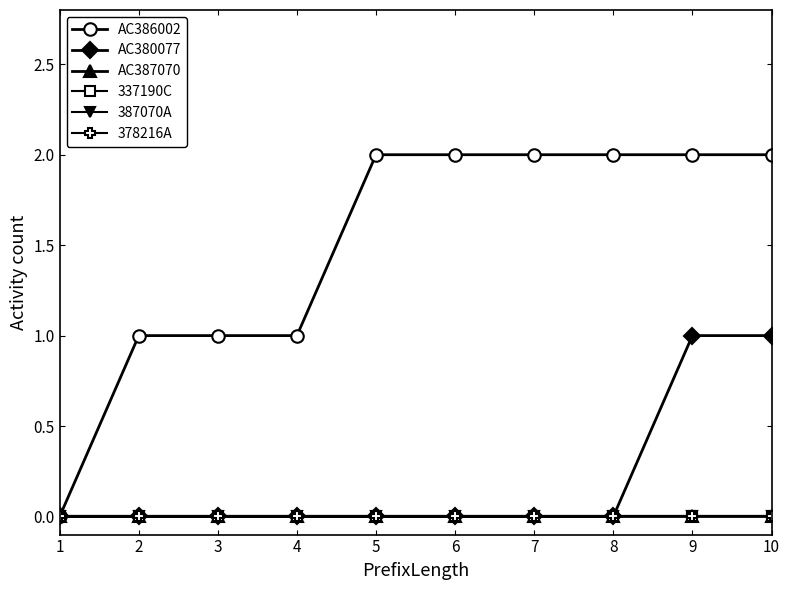

What is the total value across all series at 7?

2